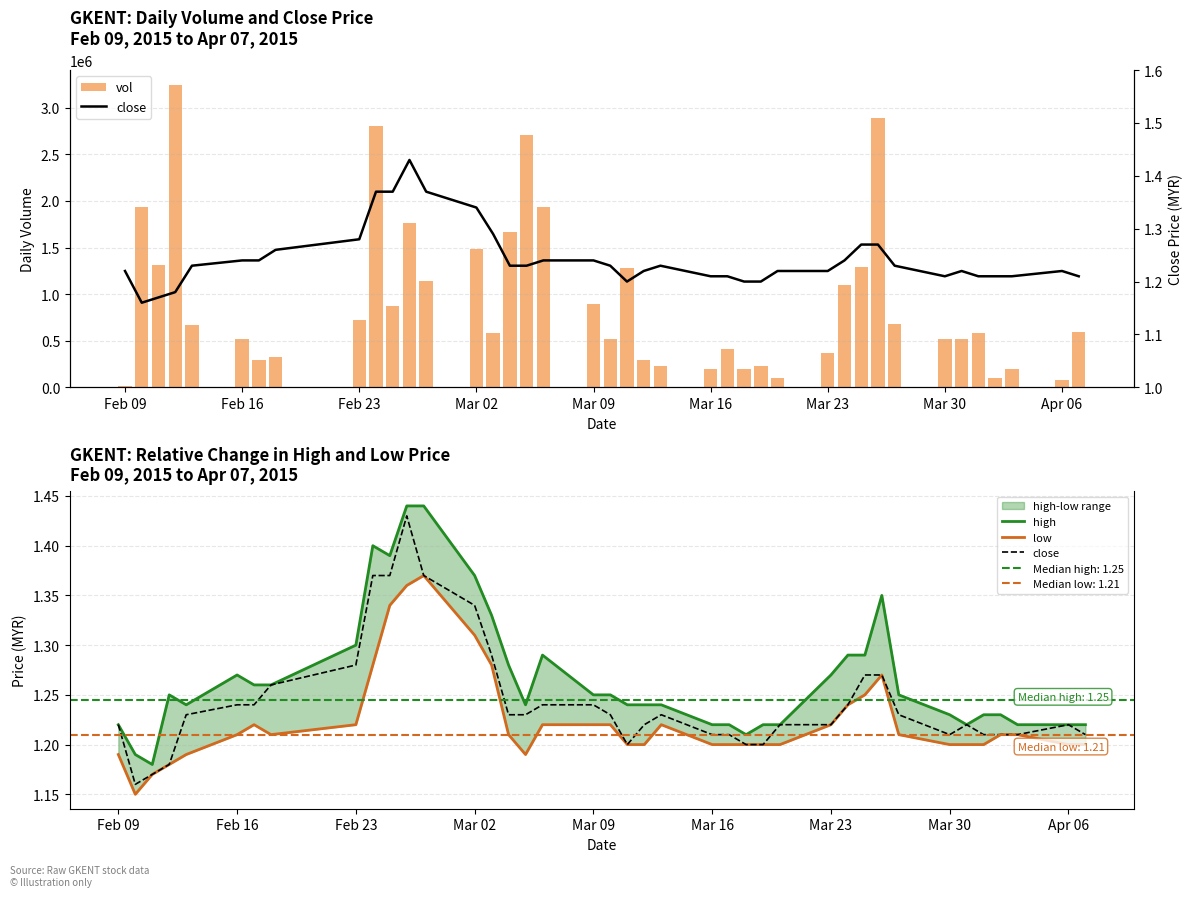

Count the close values in the range 1 to 2.

40